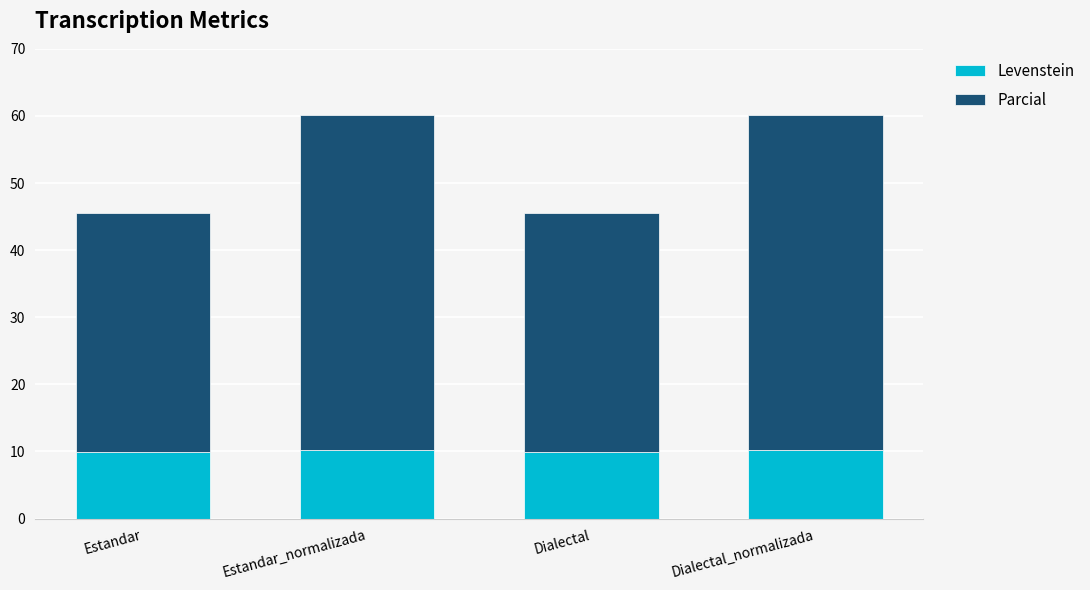

Does the chart contain stacked bars?

Yes